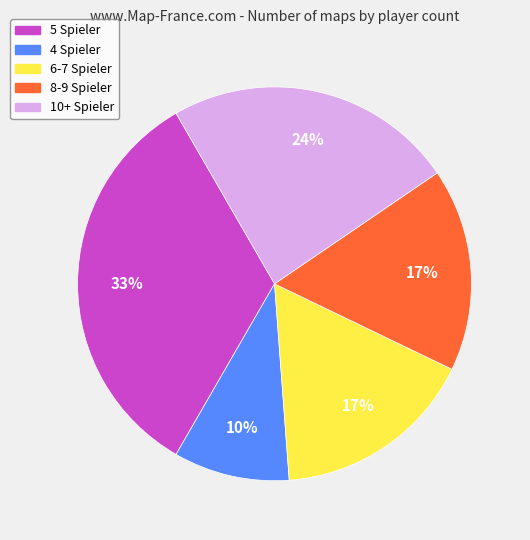

How many slices are in this pie chart?

5